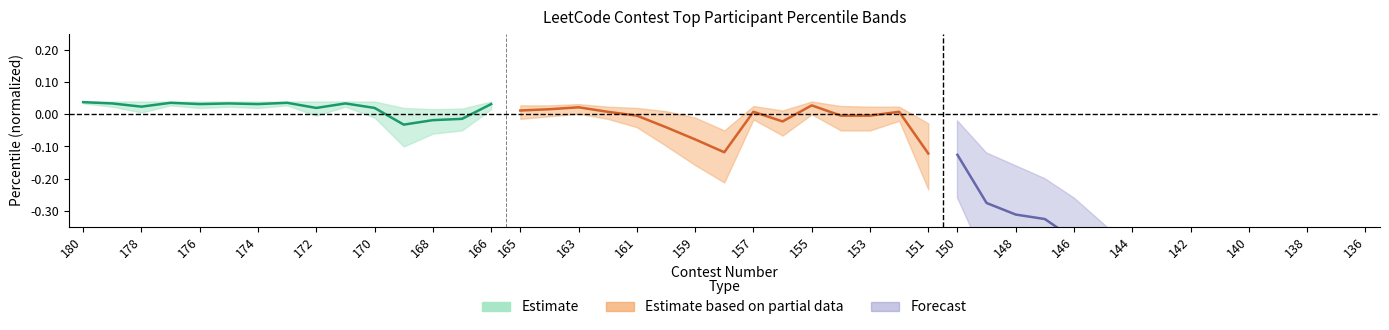

How many positive values does the Estimate based on partial data series have?

7